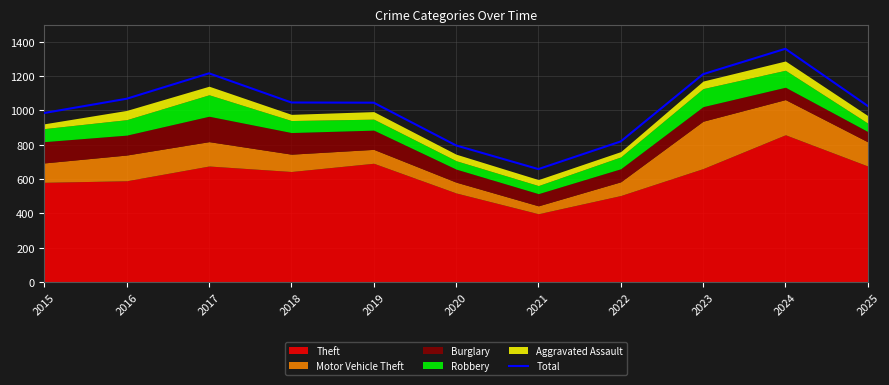

How many data points are above 1045?

5